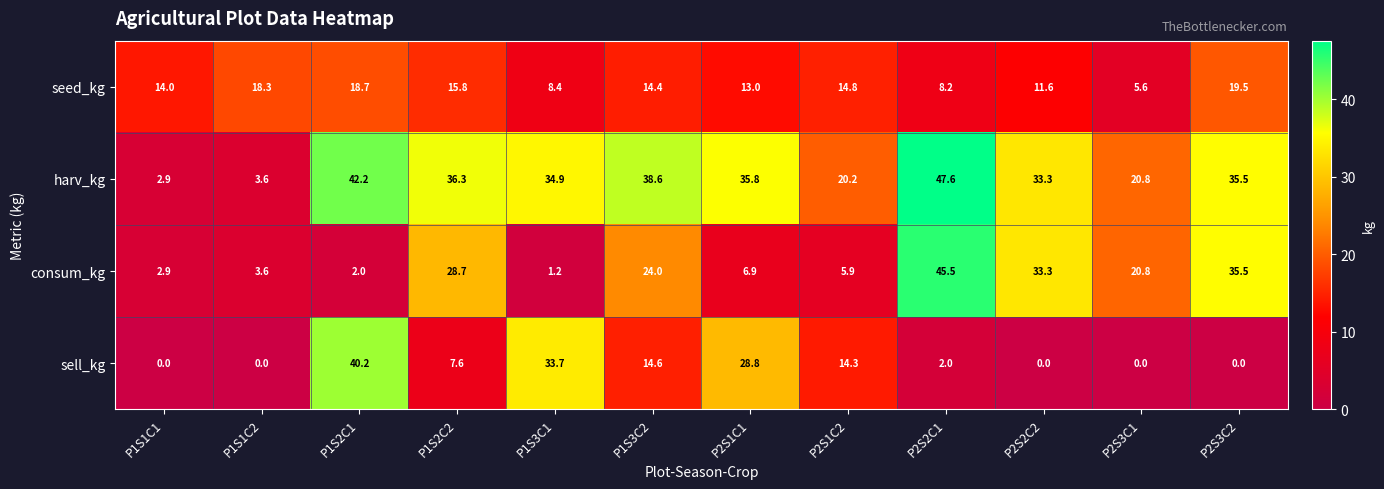

How many data points does each series have?

12